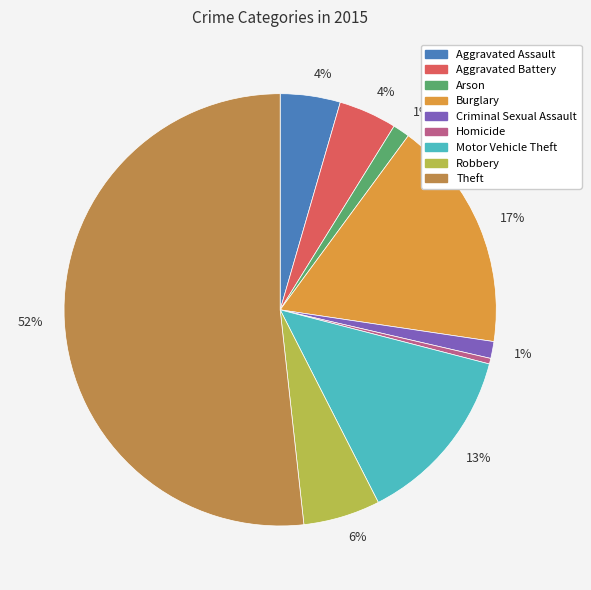

Which category has the biggest portion of the pie?

Theft